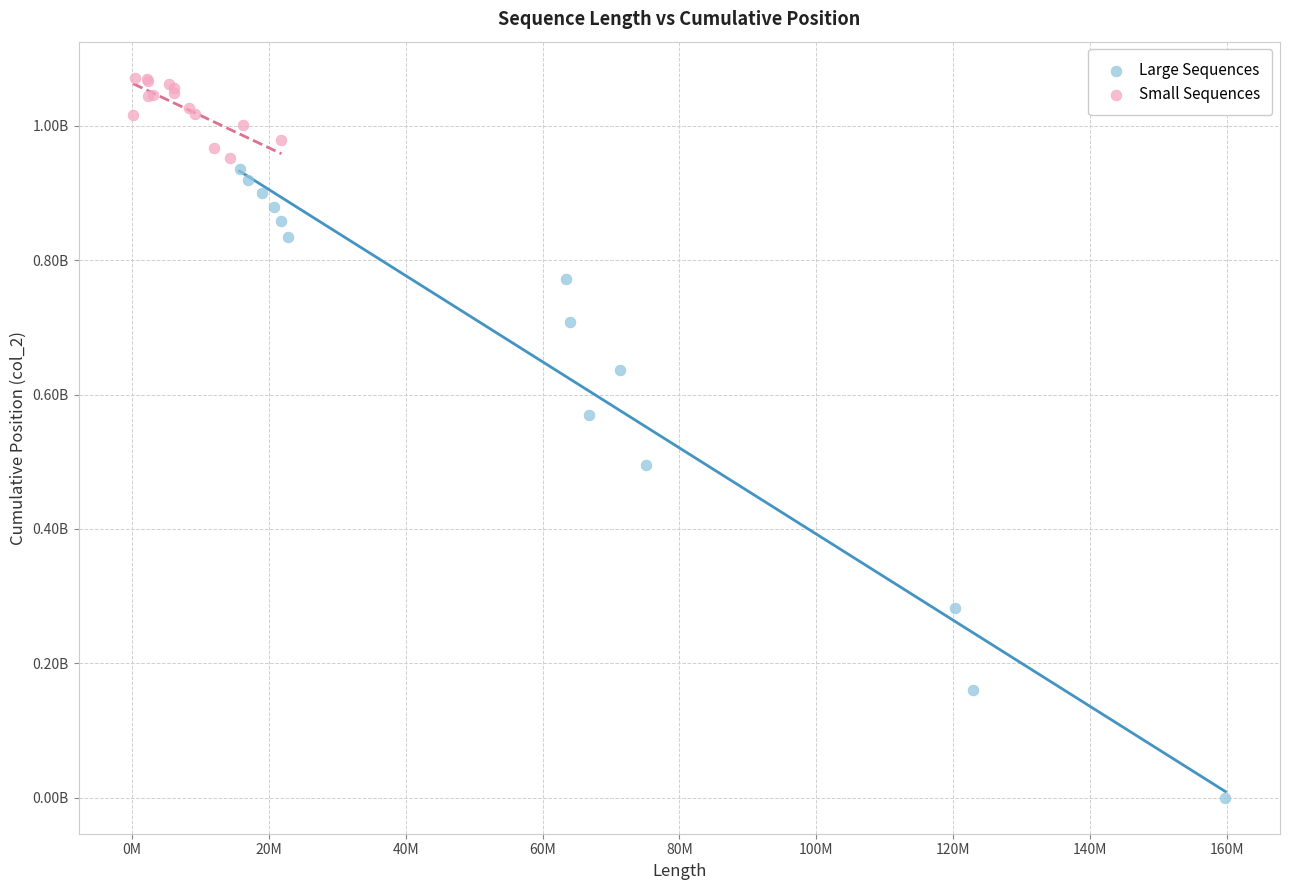

Which series contains the highest Y value?

Small Sequences